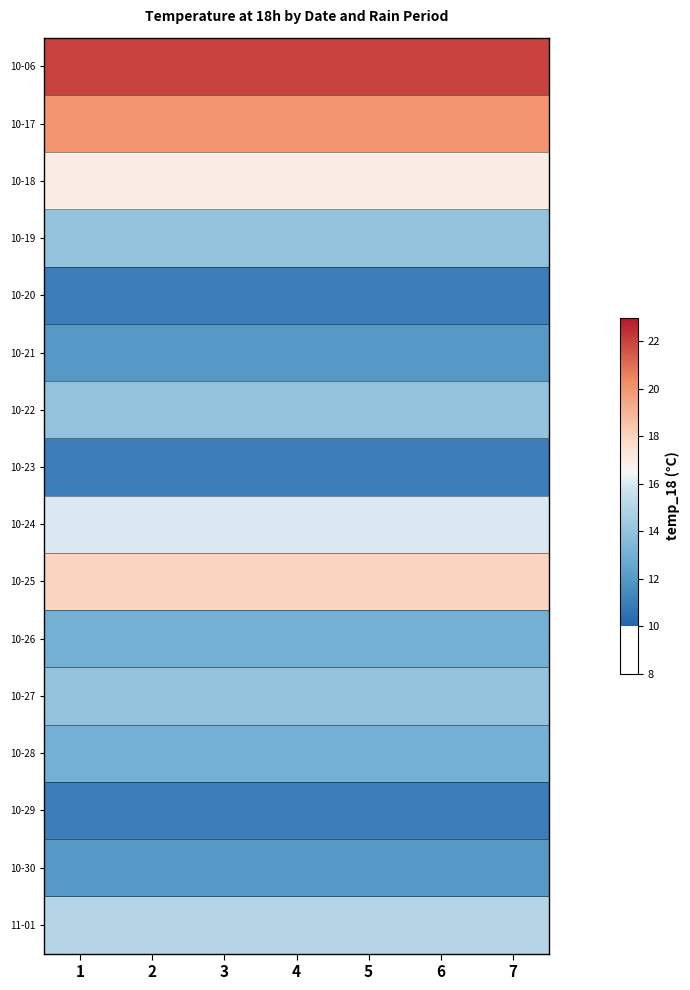

At 1, list the series in order from smallest to largest.

10-20, 10-23, 10-29, 10-21, 10-30, 10-26, 10-28, 10-19, 10-22, 10-27, 11-01, 10-24, 10-18, 10-25, 10-17, 10-06